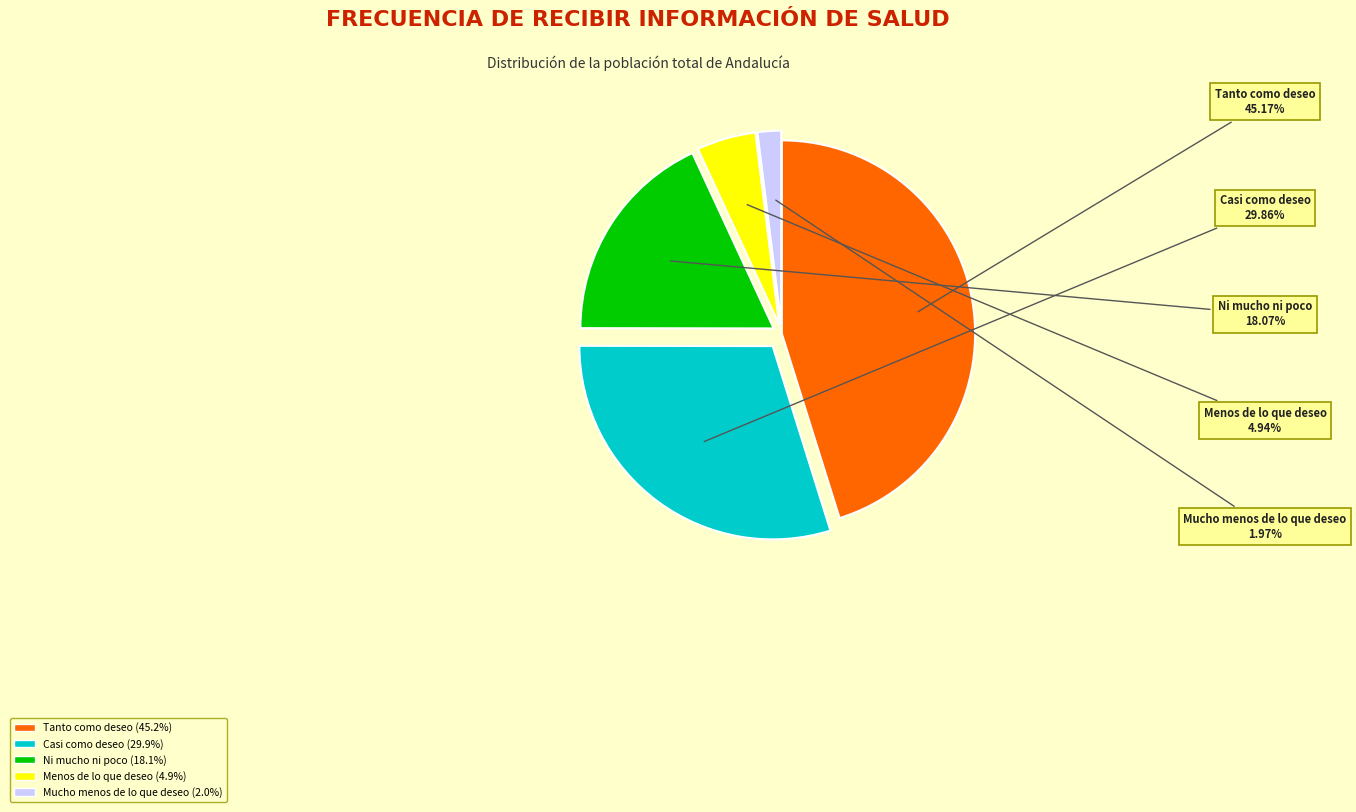

What percentage is the Casi como deseo slice, to the nearest percent?

30%